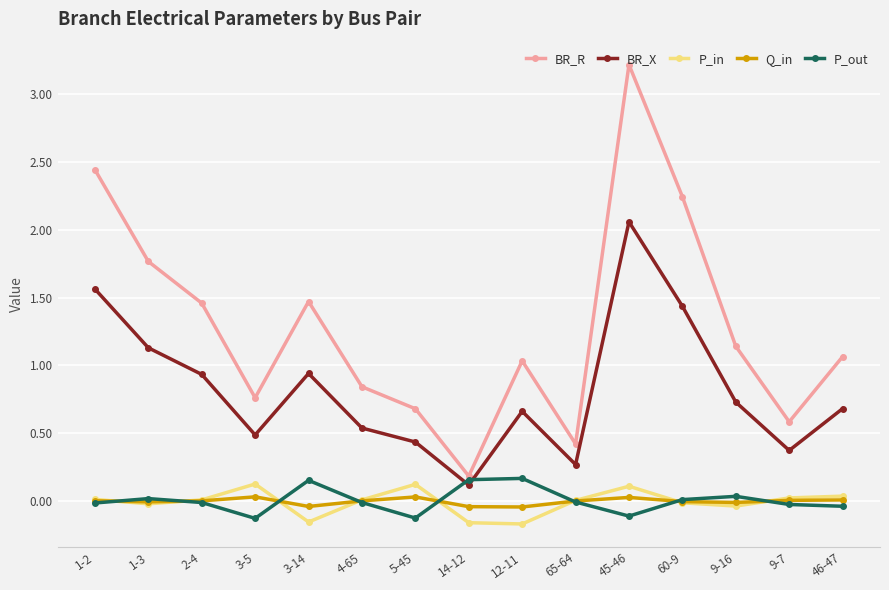

How many data points does each series have?

15